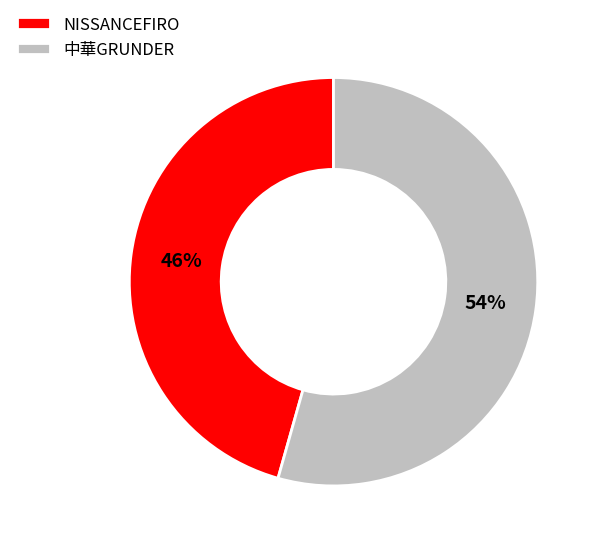

What percentage is the NISSANCEFIRO slice, to the nearest percent?

46%